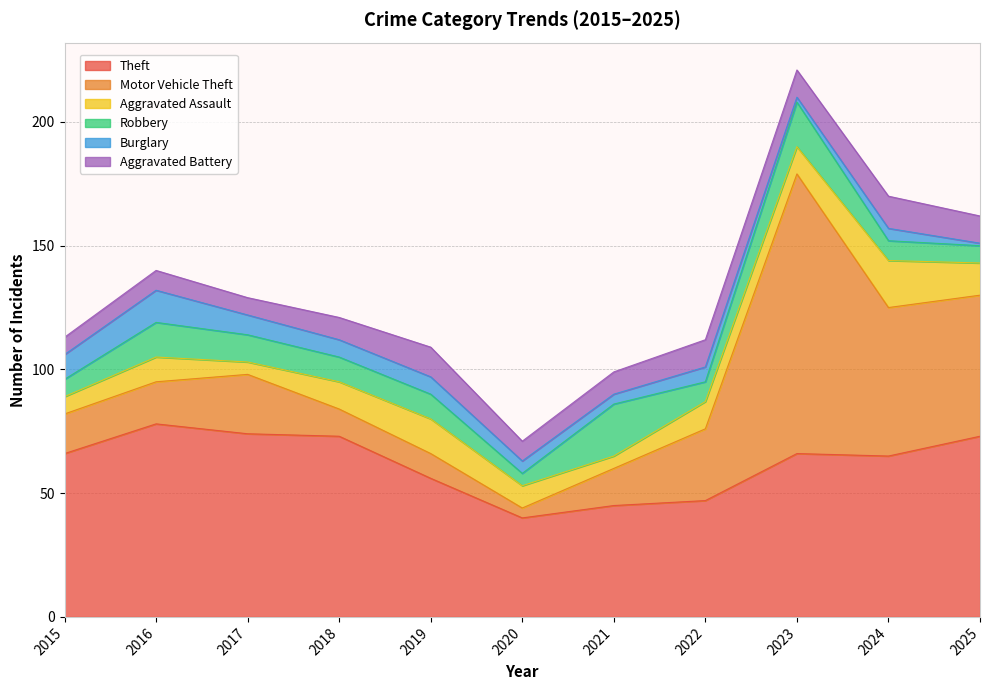

At which label does Robbery reach its peak?

2021